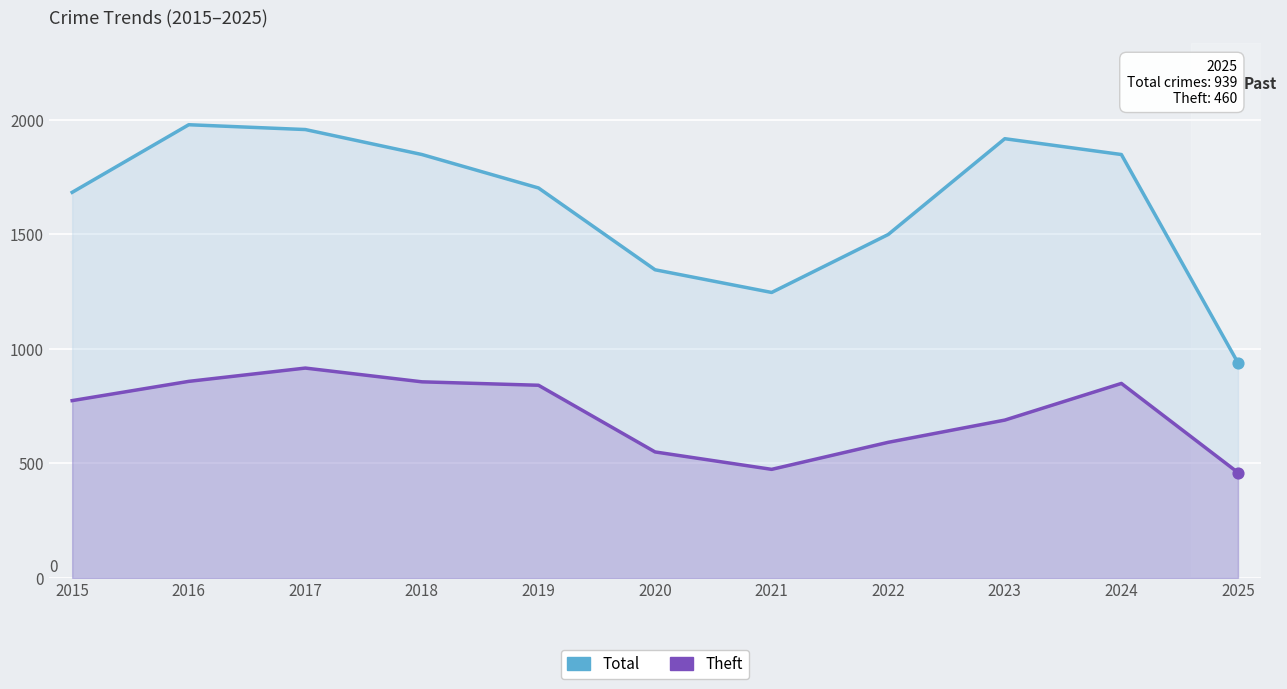

Which series contains the lowest Y value?

Theft